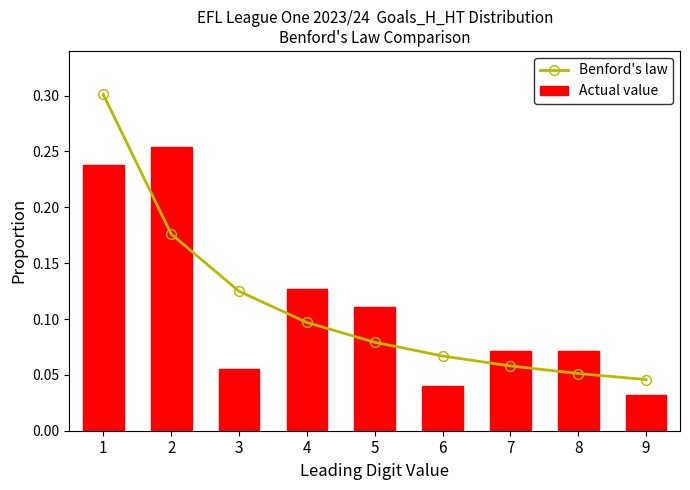

What is the value of the Benford's law bar at the 1st from the left?

0.3